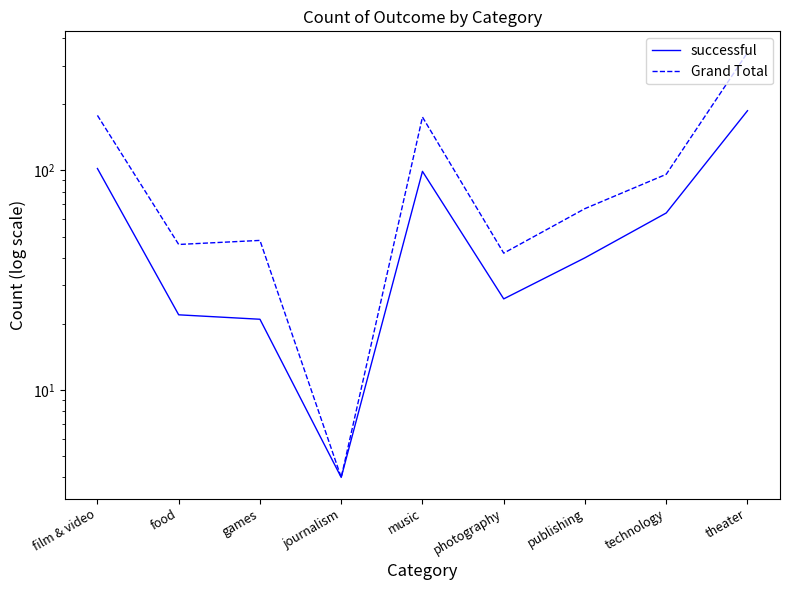

Which label corresponds to the largest value in the chart?

theater